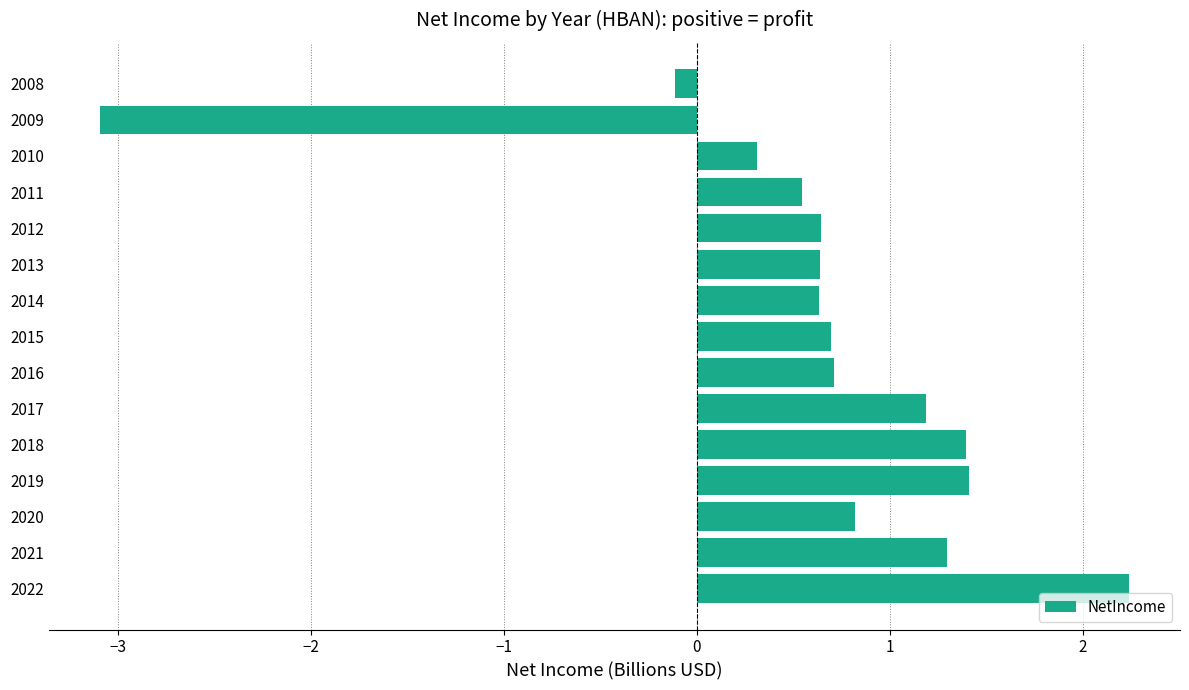

Which label corresponds to the smallest value in the chart?

2009